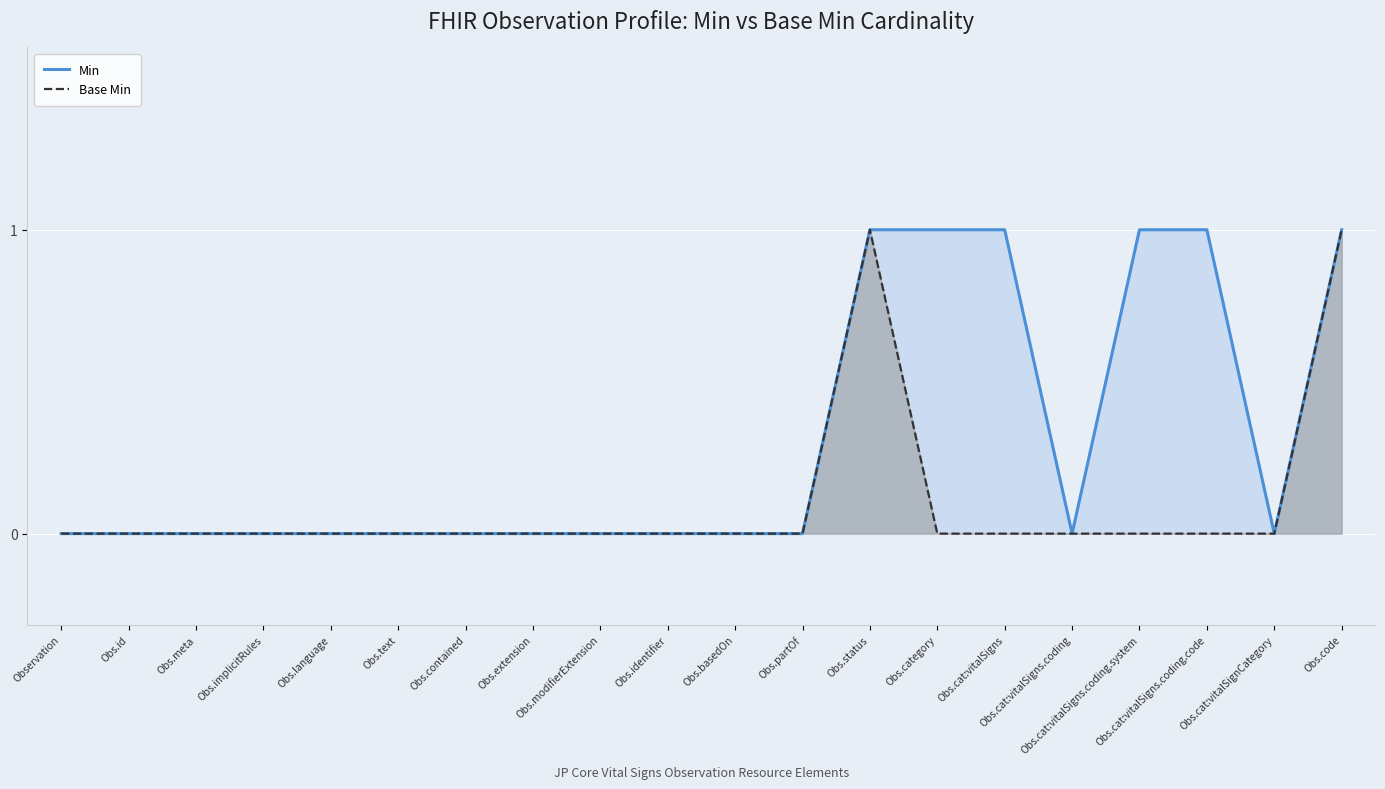

What is the maximum value shown in the chart?

1